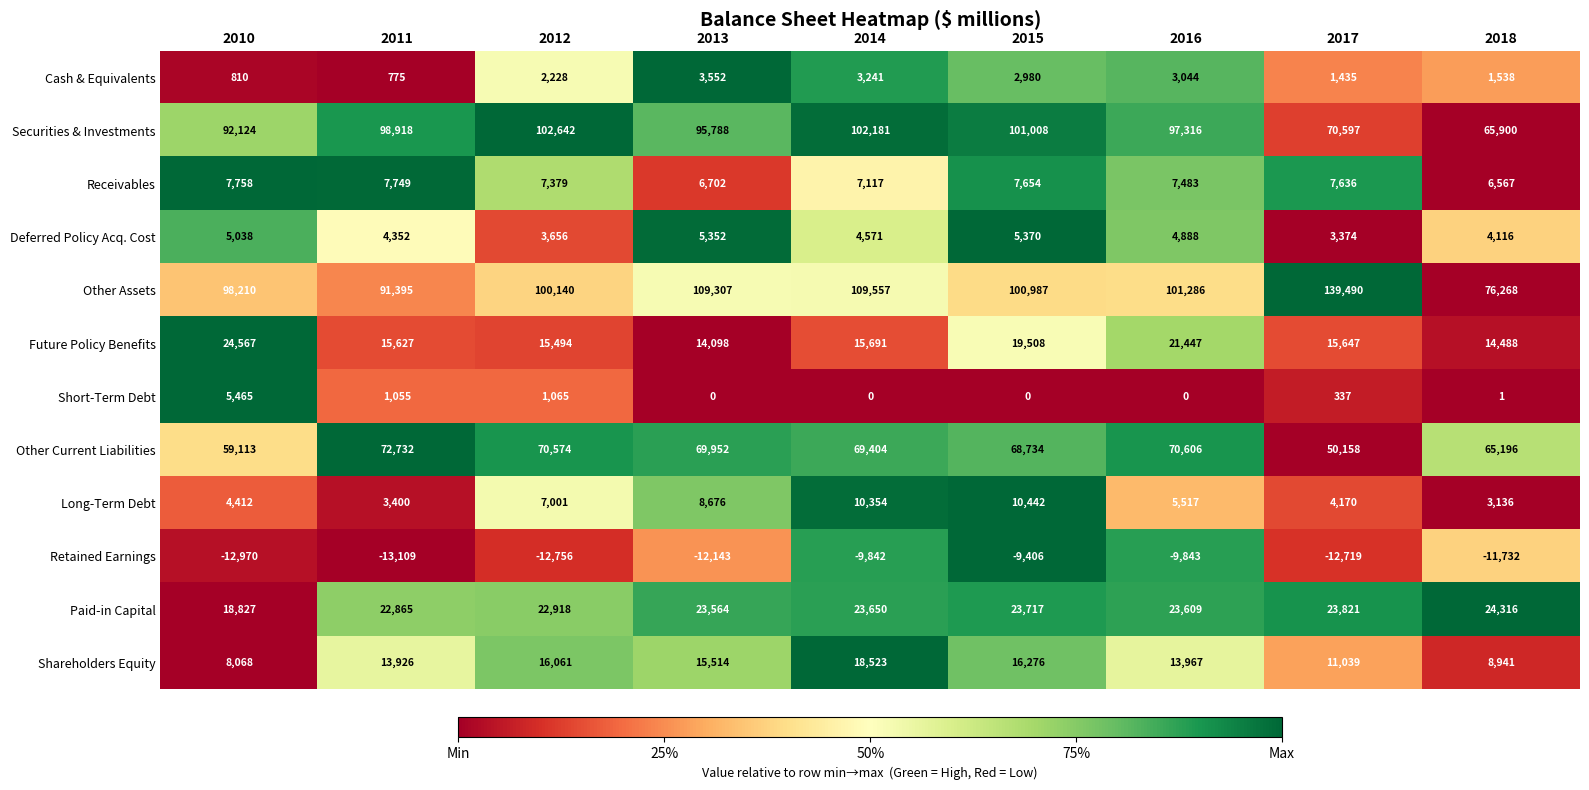

At 2011, list the series in order from largest to smallest.

Securities & Investments, Other Assets, Other Current Liabilities, Paid-in Capital, Future Policy Benefits, Shareholders Equity, Receivables, Deferred Policy Acq. Cost, Long-Term Debt, Short-Term Debt, Cash & Equivalents, Retained Earnings